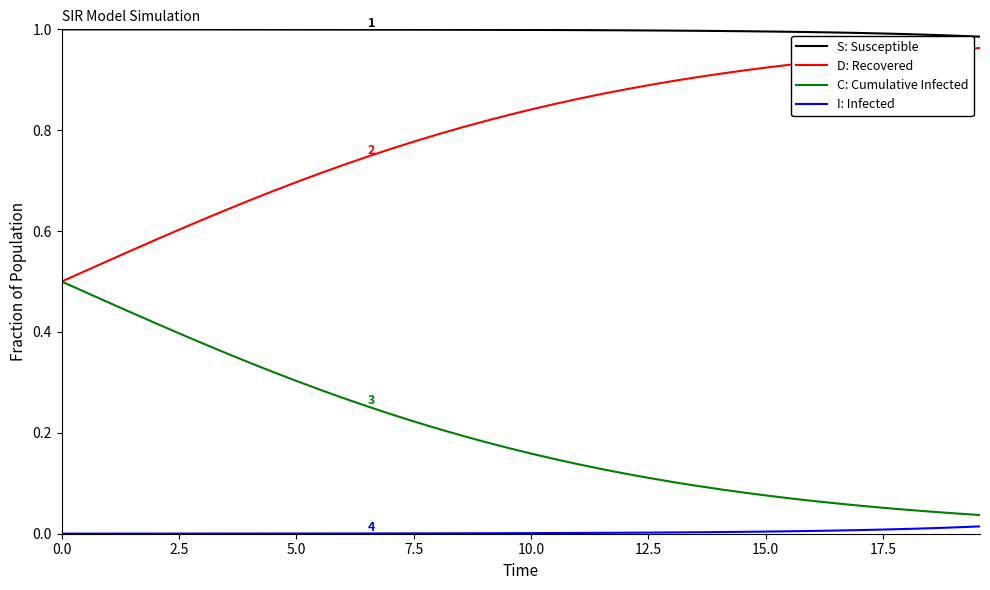

Which series has the largest total across all categories?

S: Susceptible